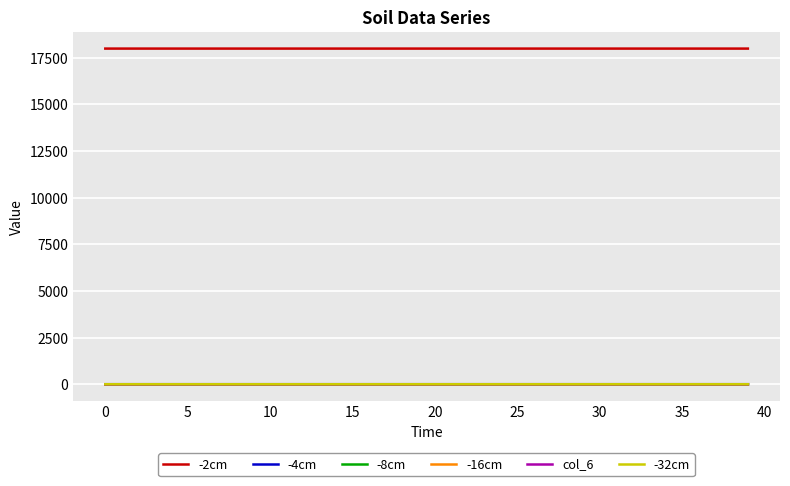

True or false: -2cm and col_6 cross at least once.

False